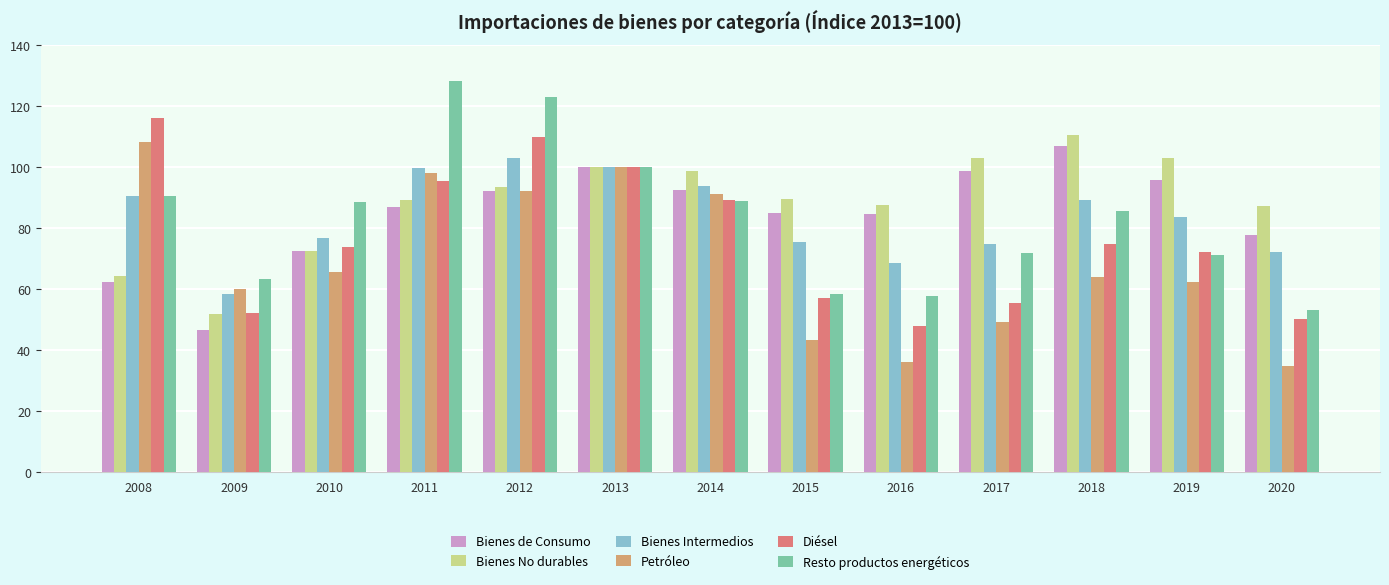

At which label is Petróleo closest to 71?

2010